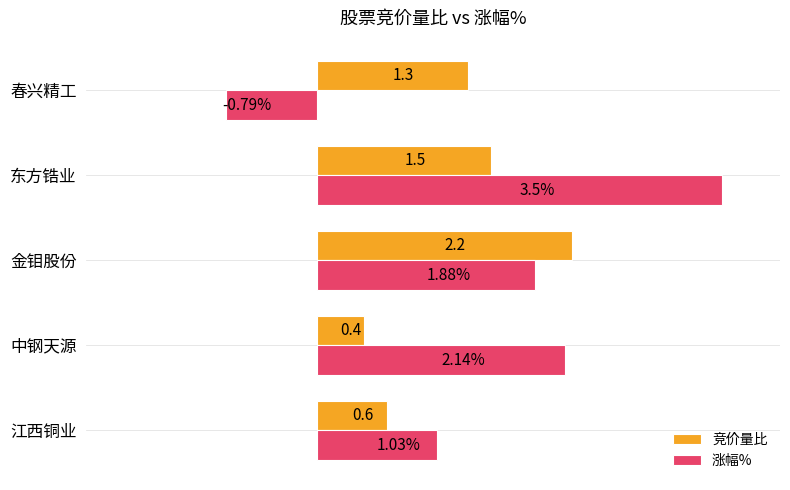

Between 江西铜业 and 中钢天源, which series saw the biggest shift?

涨幅%